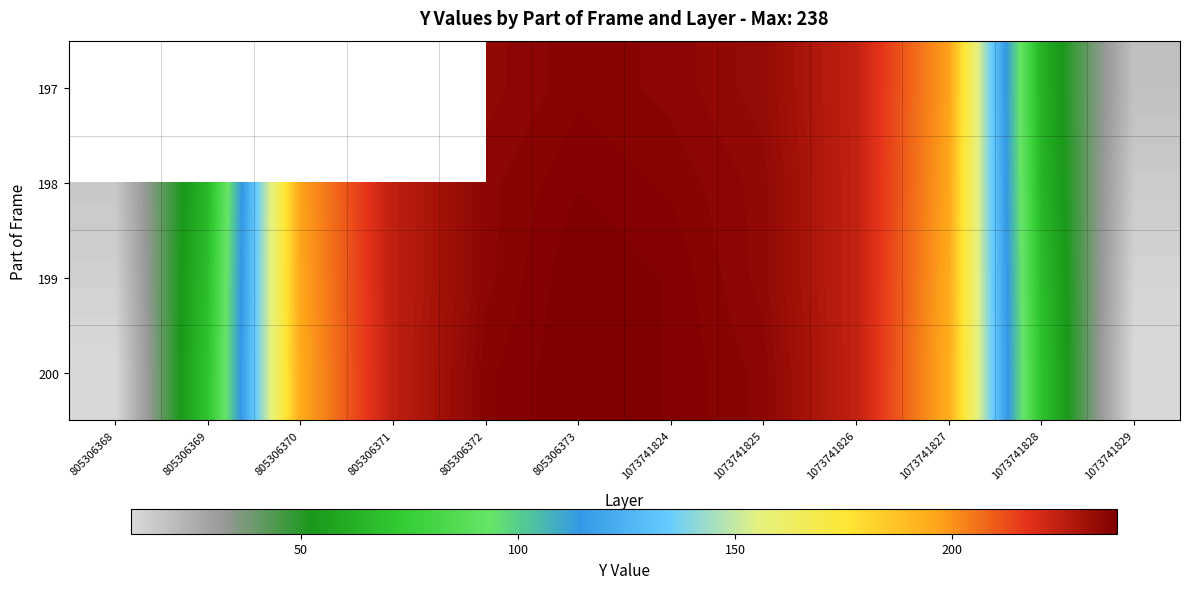

Which series has the largest range (max minus min)?

200